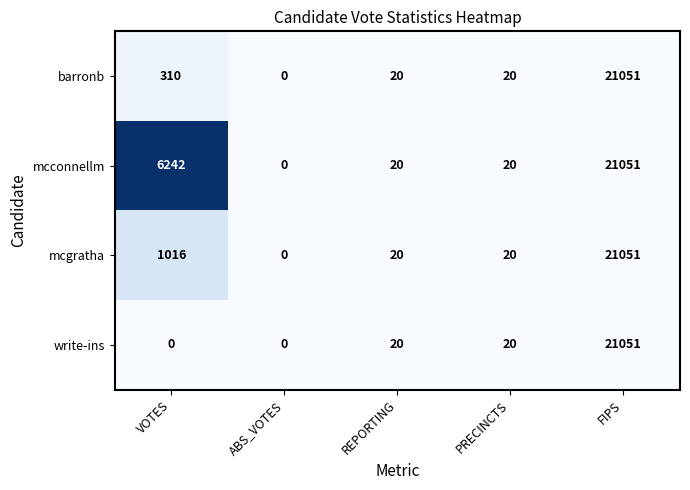

The mcgratha series shows 20 at REPORTING. True or false?

True